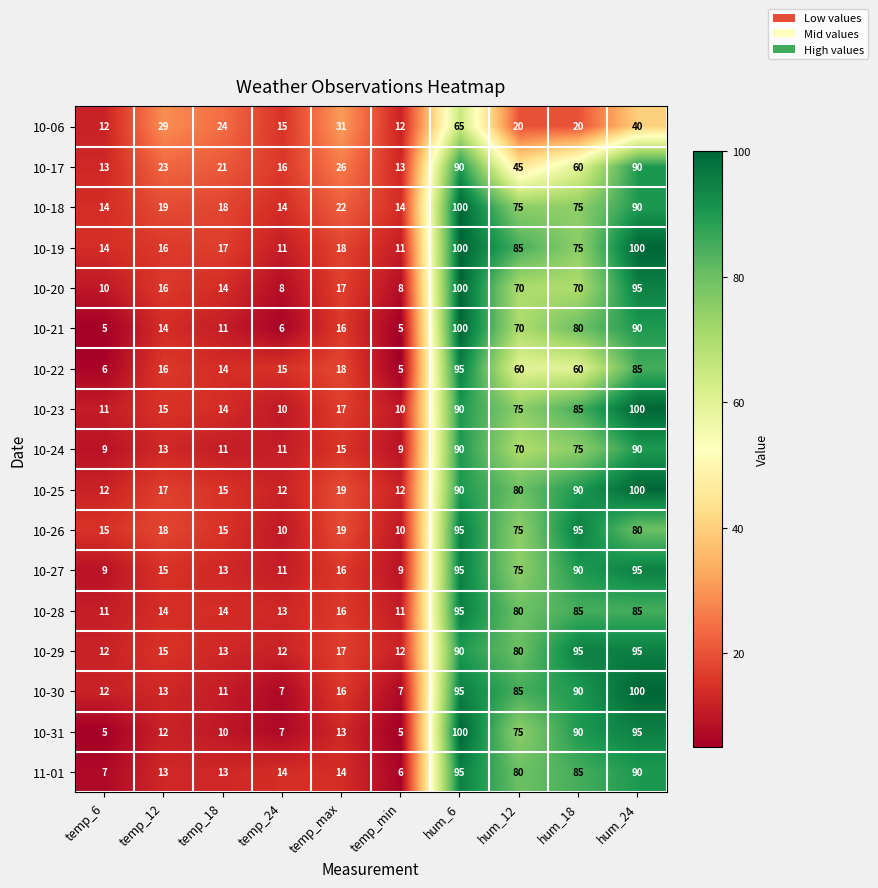

What value does the 10-25 series have at temp_6, to the nearest 5?

10